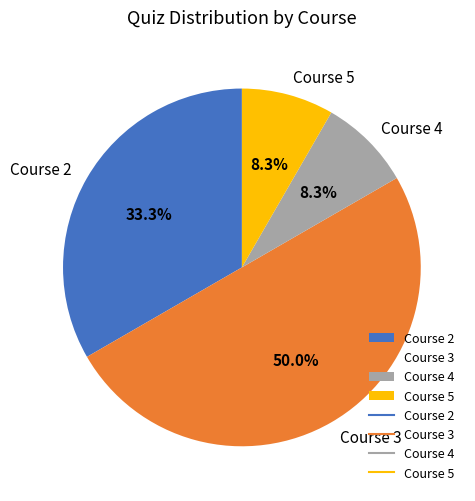

Is Course 2 the majority of the pie?

No